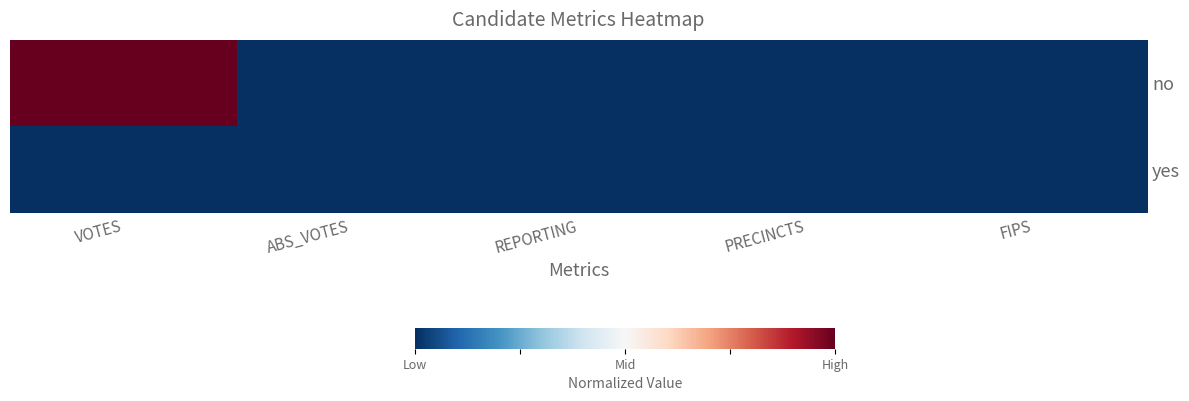

Between VOTES and ABS_VOTES, which series saw the biggest shift?

no